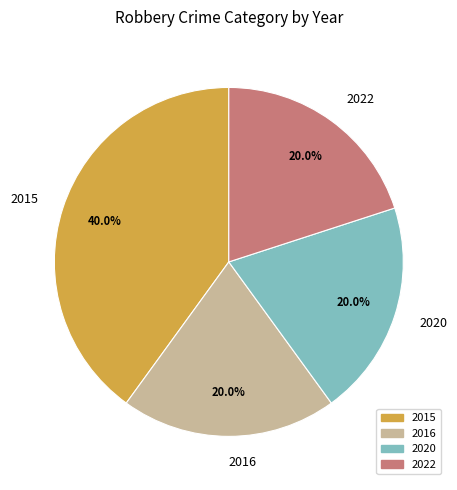

Which slice is the largest?

2015